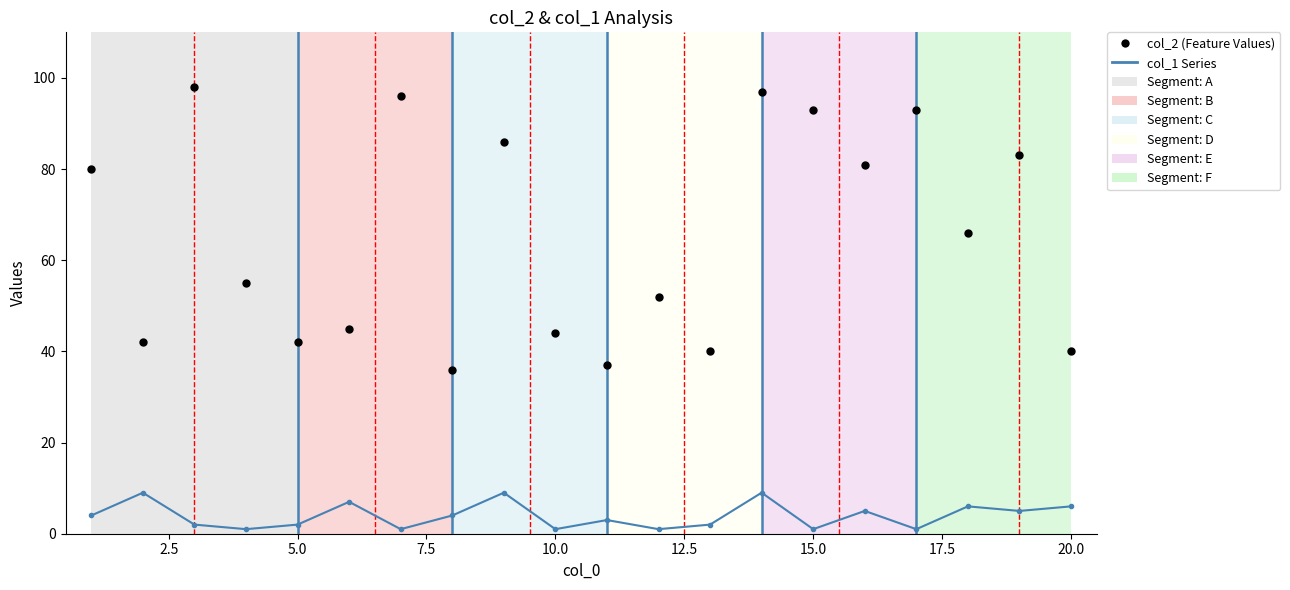

Which series contains the lowest Y value?

col_1 Series